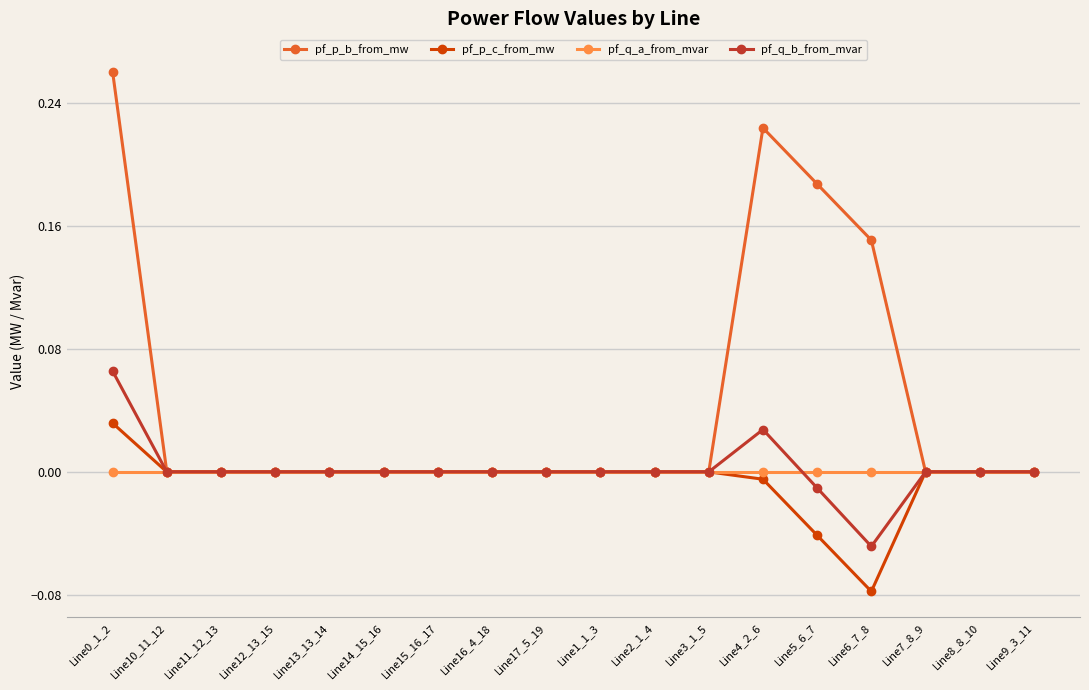

What is the label of the 6th point from the left?

Line14_15_16